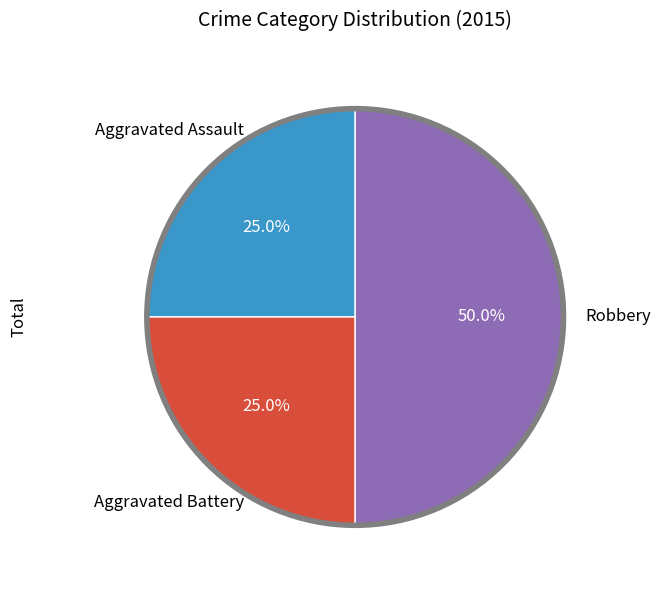

Count the number of slices in the pie.

3